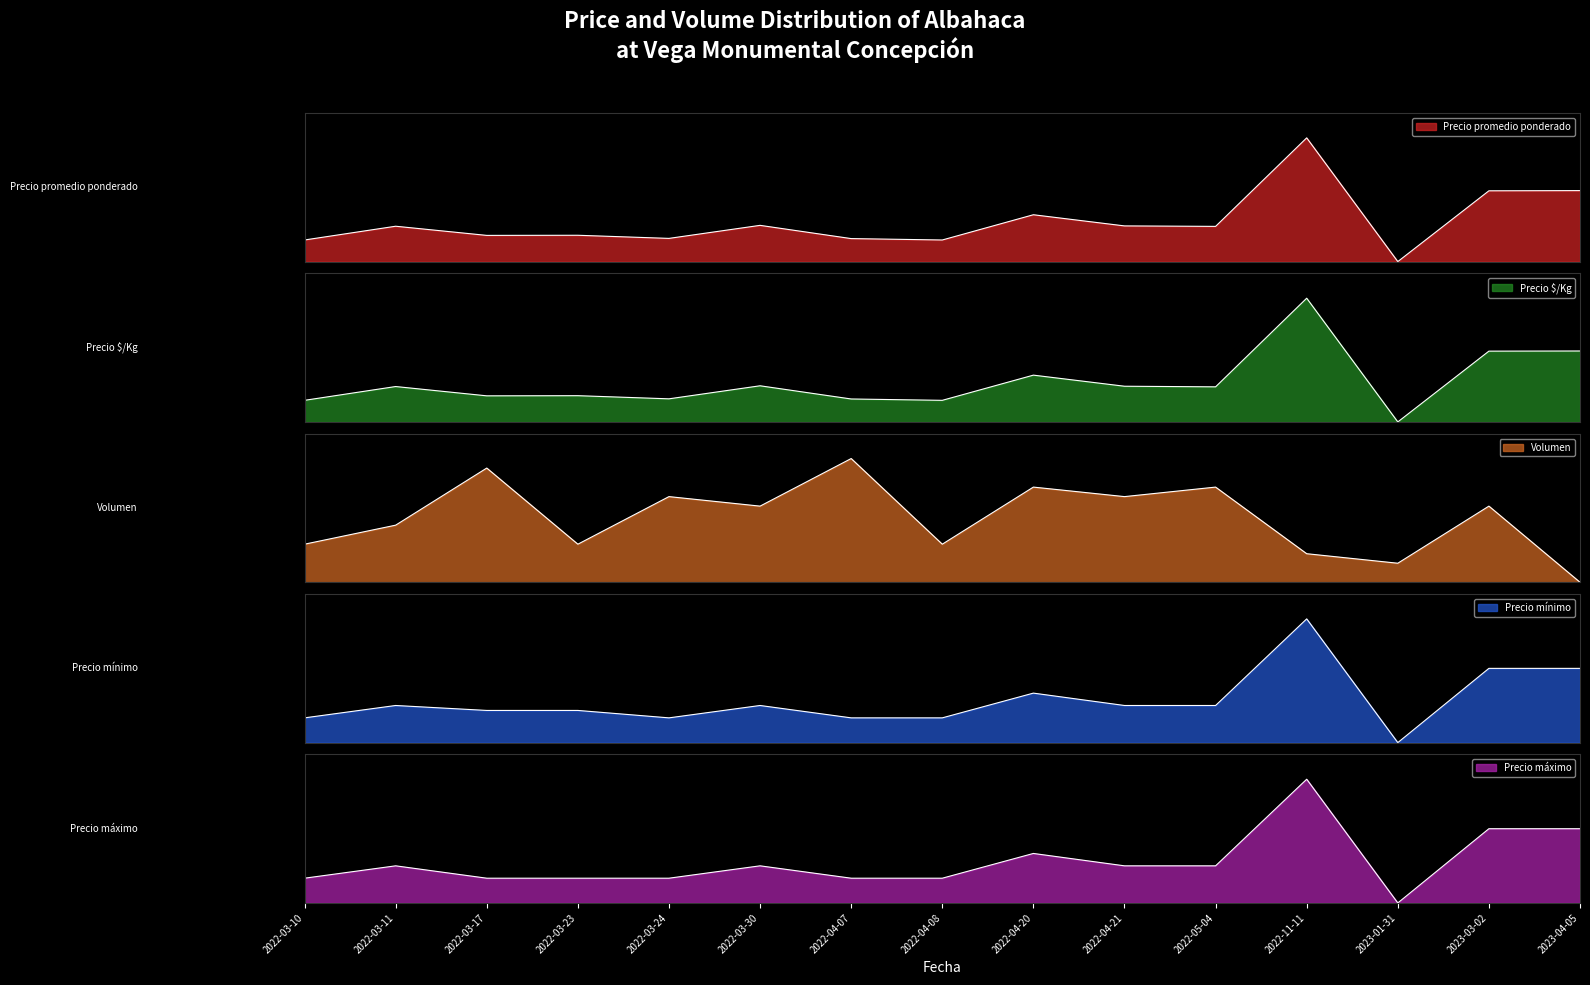

How many distinct data groups are displayed?

5